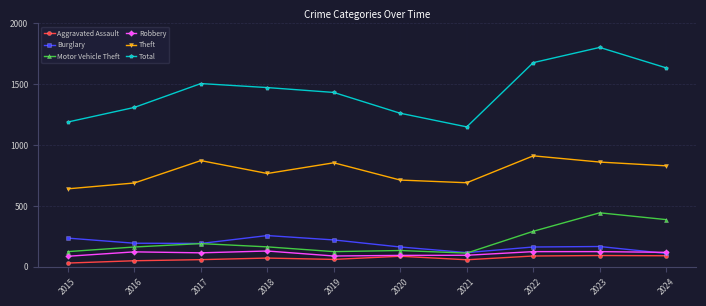

True or false: Total and Robbery intersect in this chart.

False